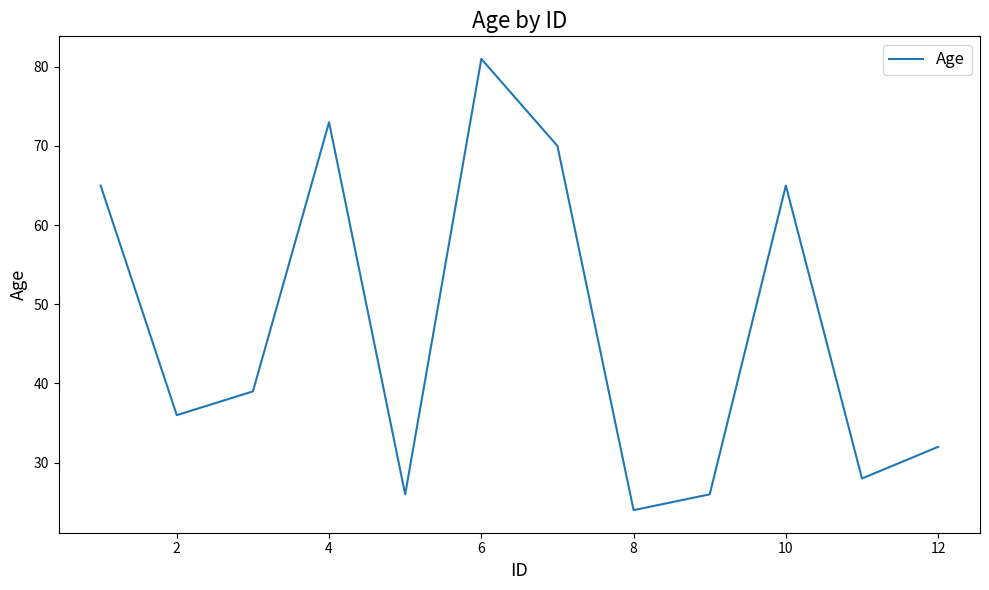

What is the difference between the maximum and minimum values?

57